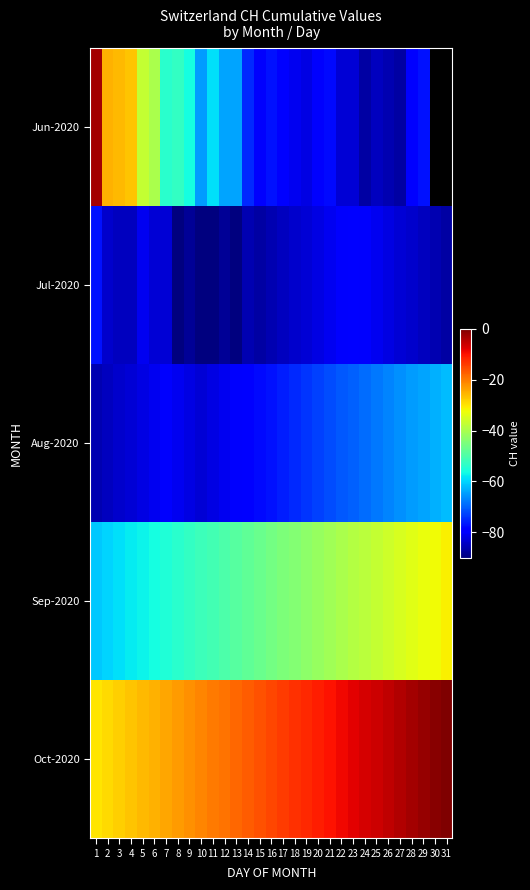

How many data points in Oct-2020 are above -15?

15